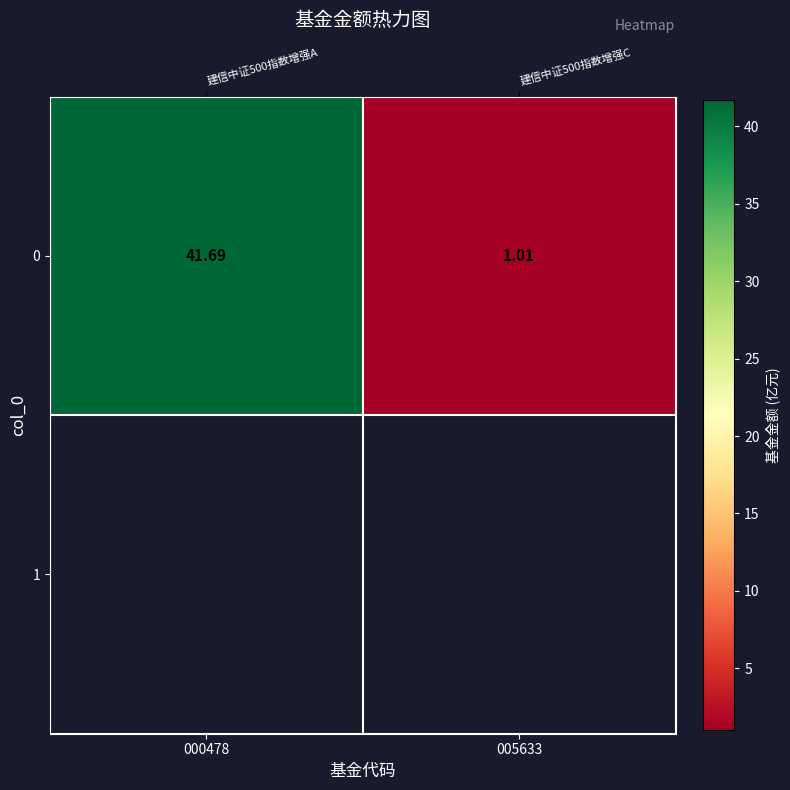

How many data points does each series have?

2